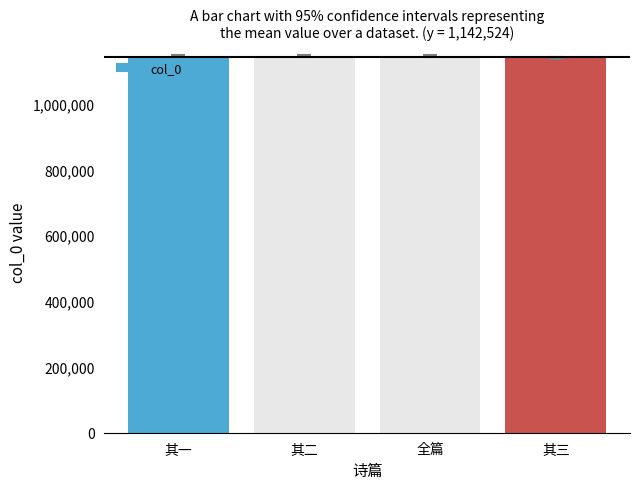

What is the value of the 1st bar from the left?

1143474